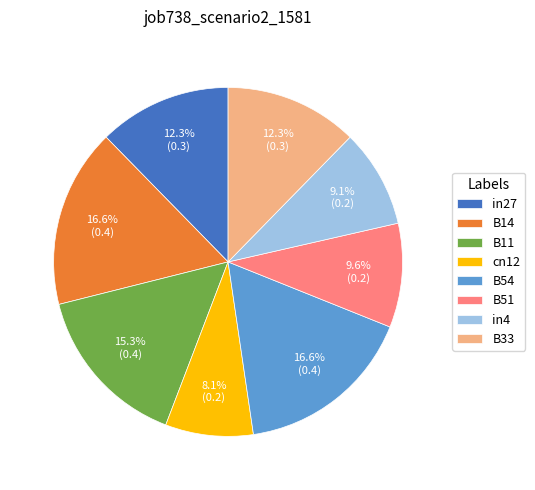

Is there any slice that represents more than half of the pie?

No